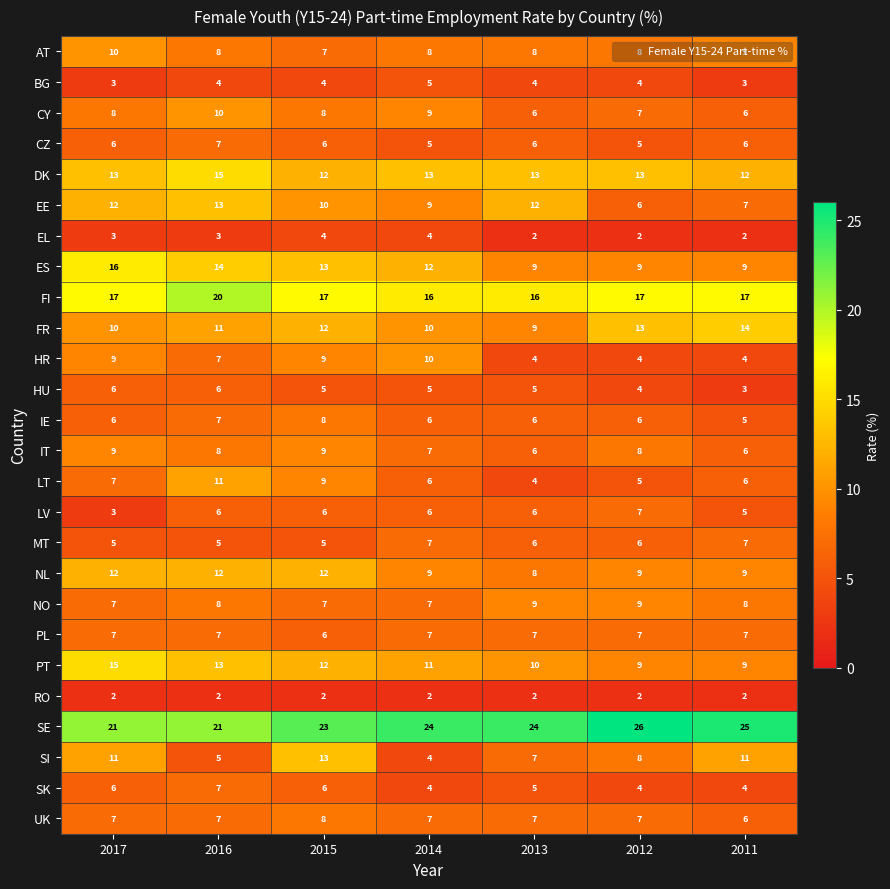

Which label corresponds to the largest value in the chart?

2012